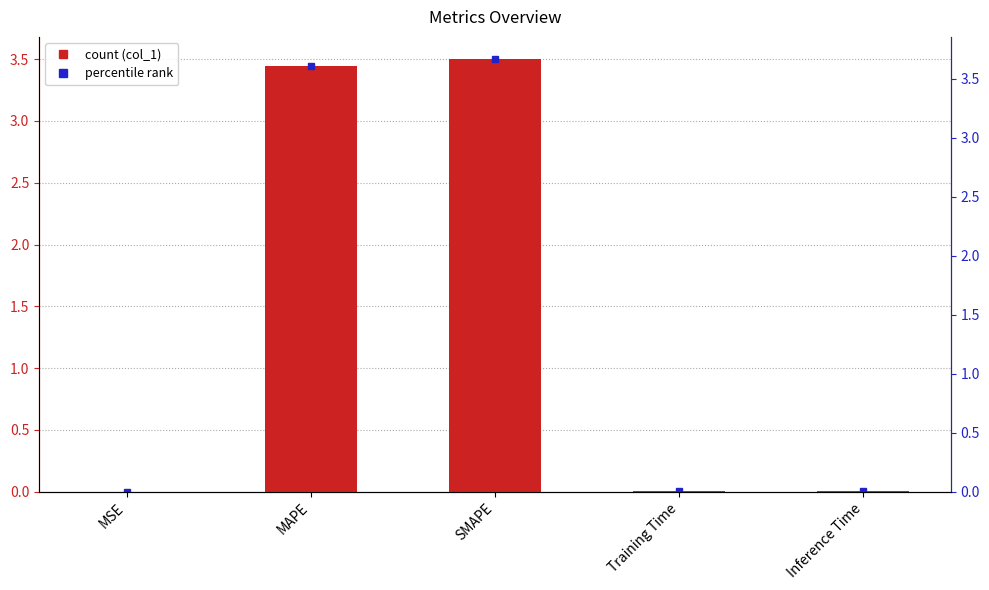

What is the label of the 3rd bar from the right?

SMAPE